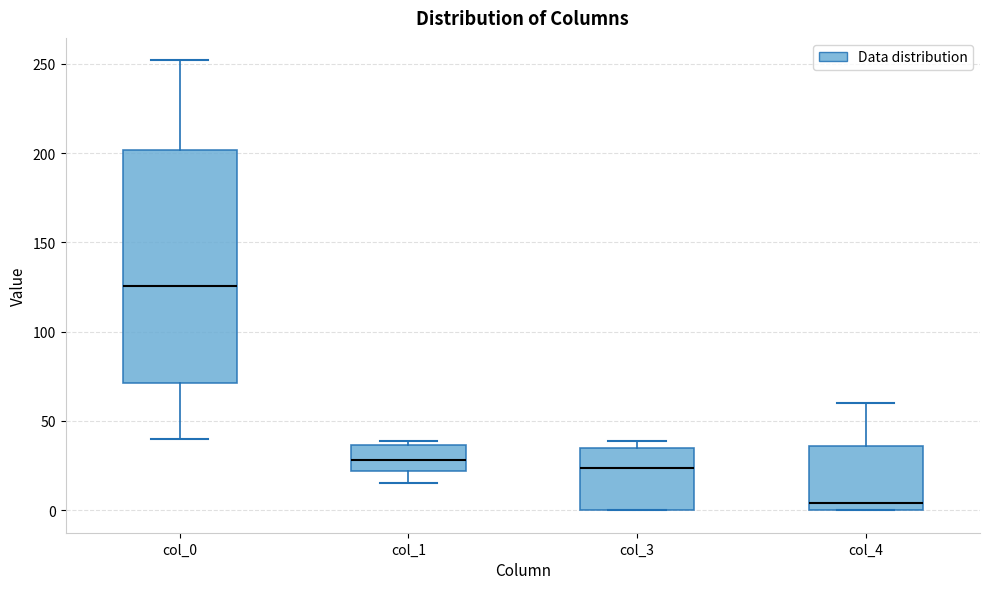

Where does the median line of the box for col_1 sit on the y-axis? The values are not printed on the chart, so give them approximately, as read against the axis.

30